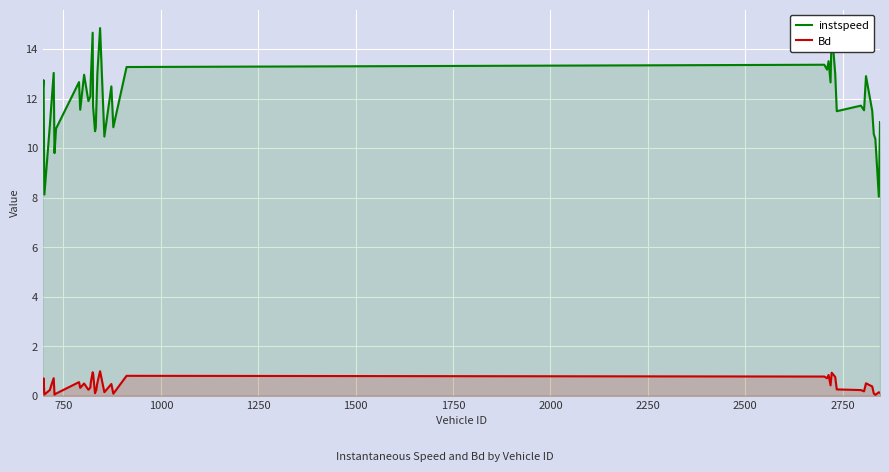

Does the chart display data point markers on the line(s)?

No